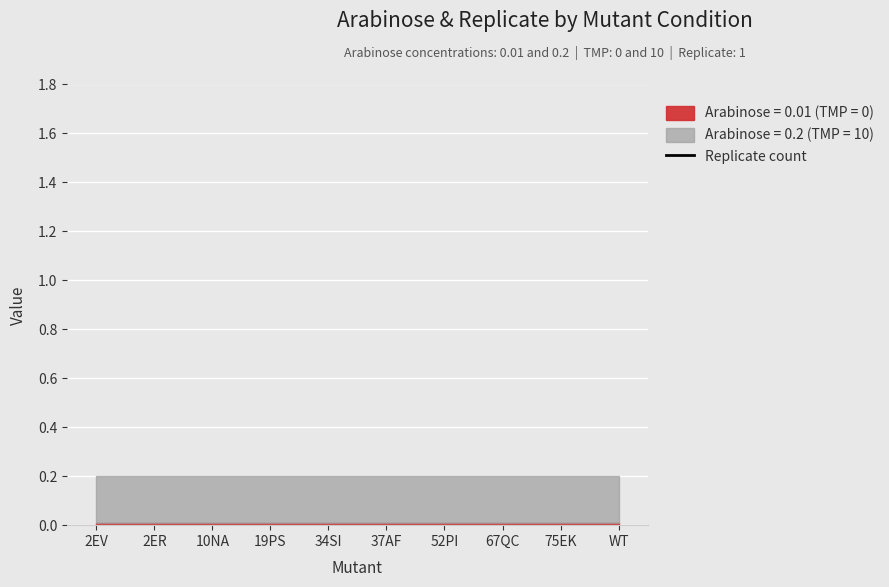

List the series in order of their overall mean, lowest first.

Arabinose, Replicate